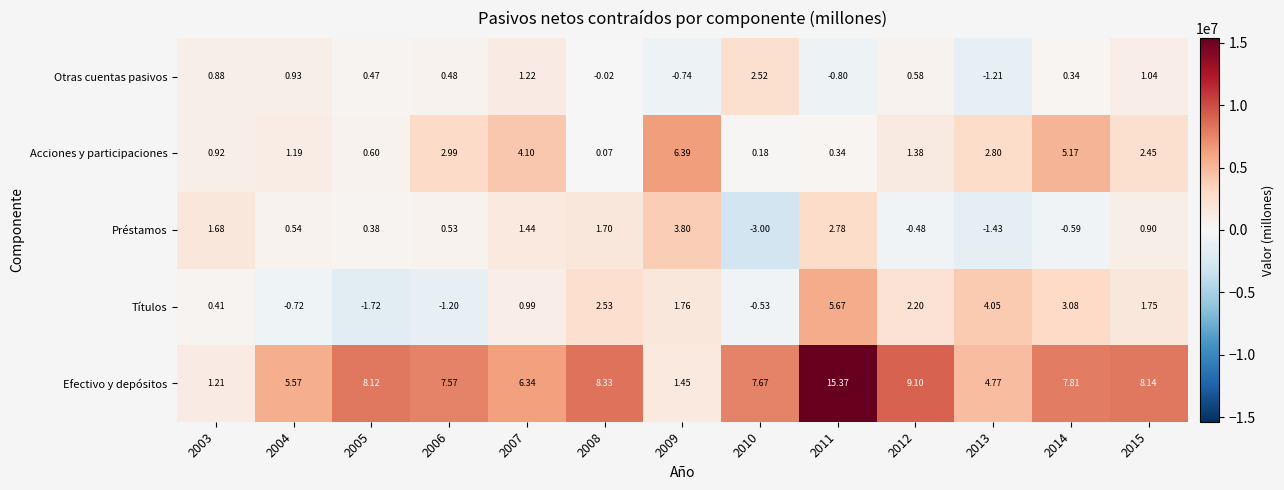

Which series has the largest total across all categories?

Efectivo y depósitos